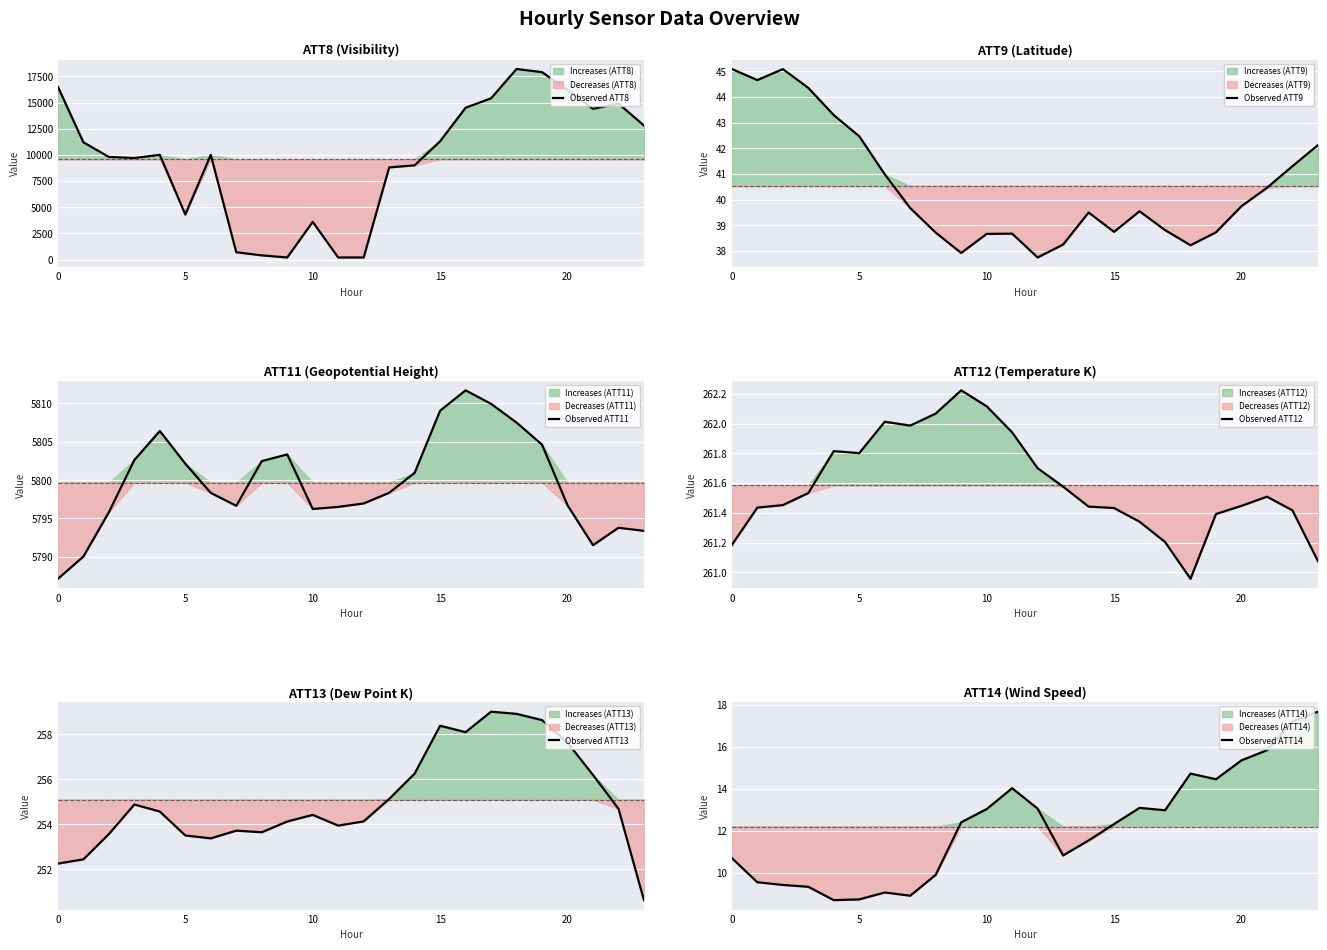

What are all the series names shown in the legend?

Observed ATT8, Observed ATT9, Observed ATT11, Observed ATT12, Observed ATT13, Observed ATT14